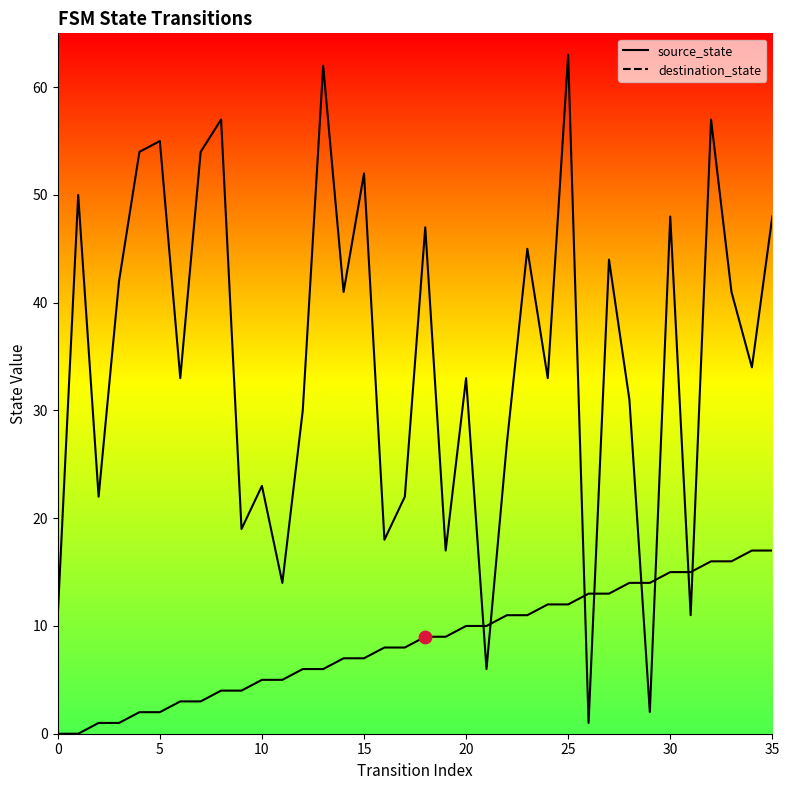

What is the total value across all series at 24?

45